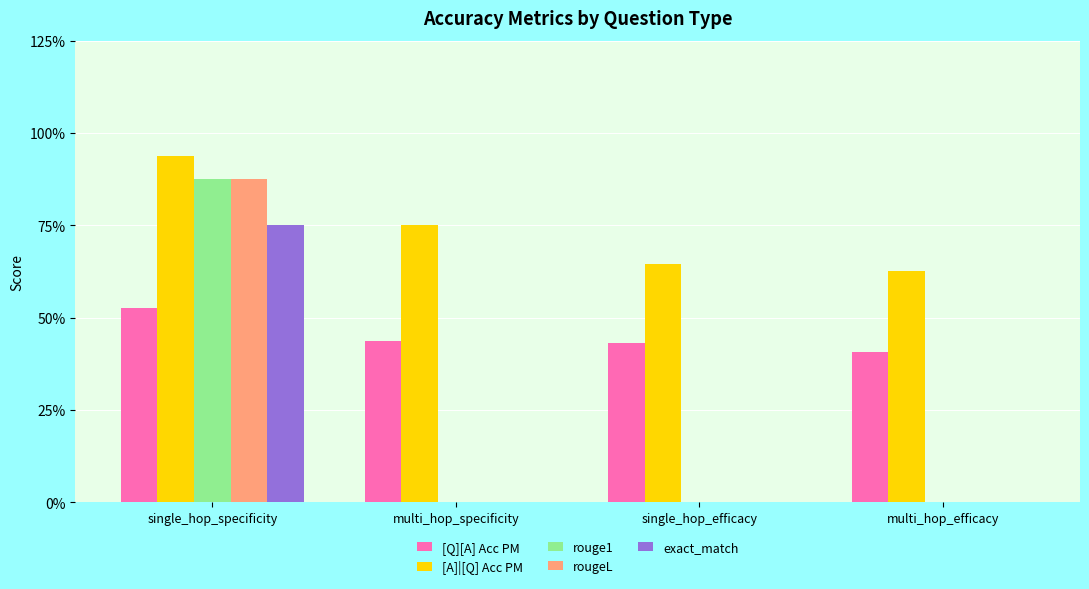

At which category is the sum across all series the highest?

single_hop_specificity